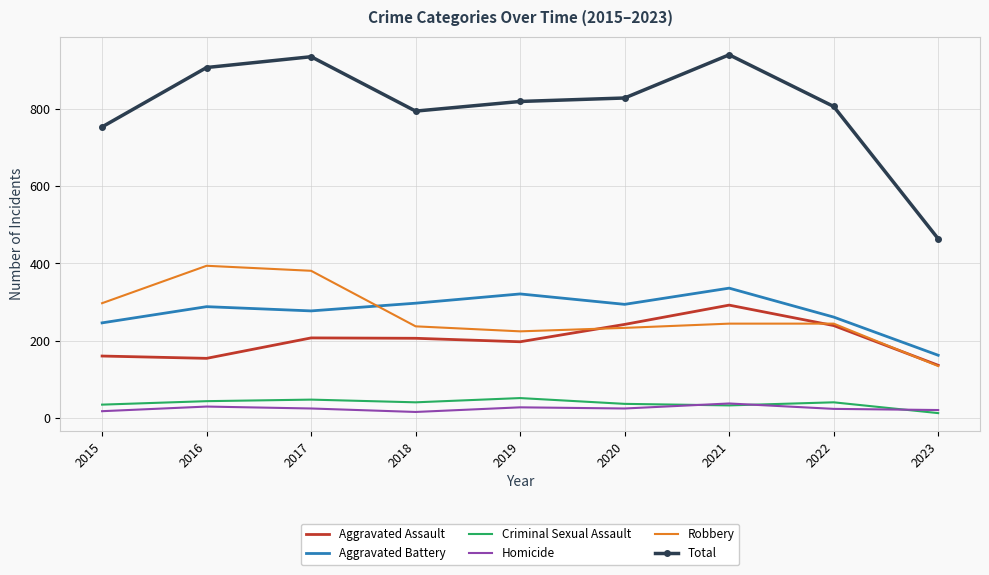

Which series has the largest total across all categories?

Total